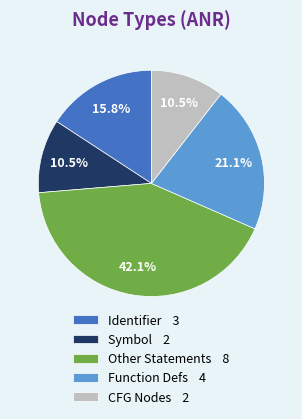

What is the largest slice in the pie chart?

Other Statements 8